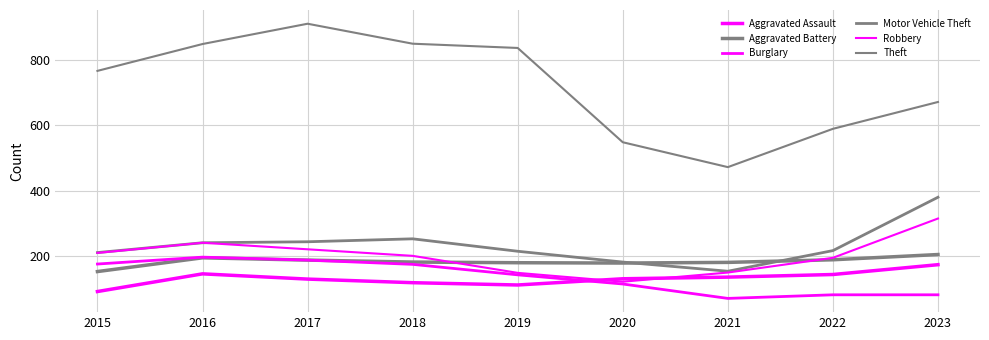

Where is Aggravated Assault nearest to the value 133?

2020